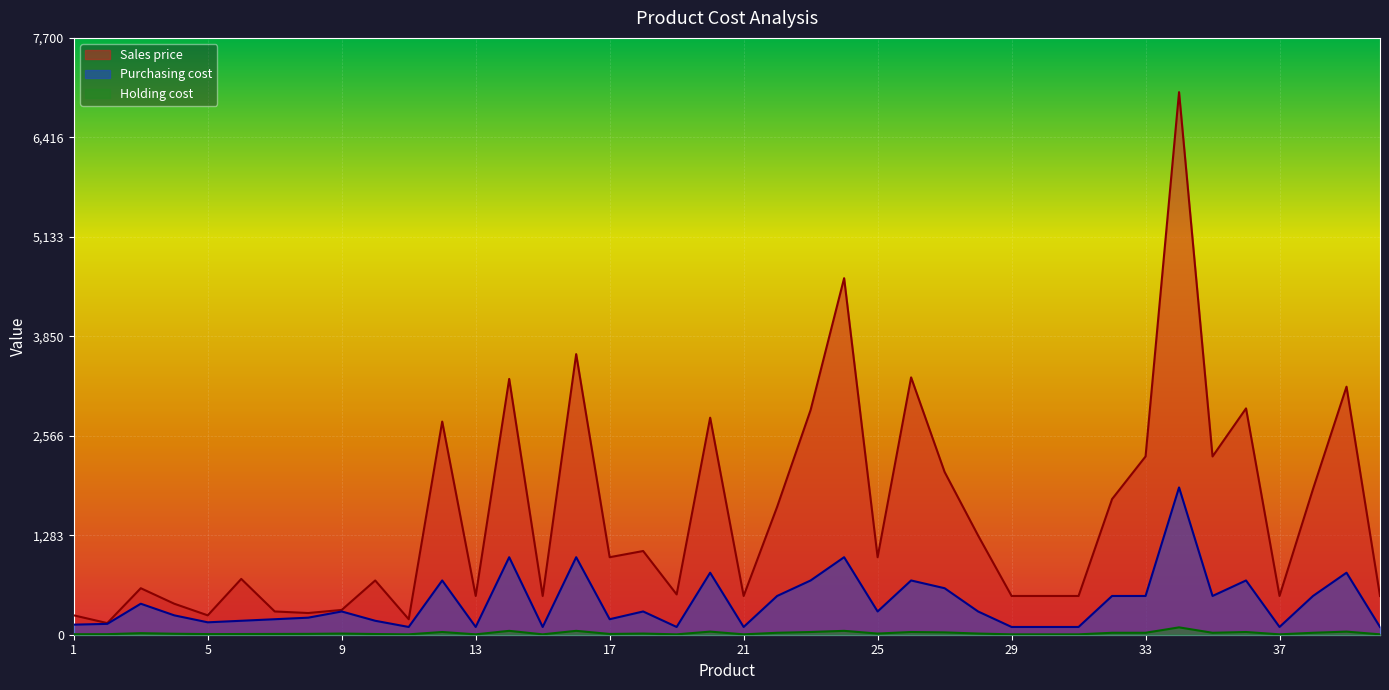

Reading left to right, what are all the values shown in this chart?

Sales price: 250.0	150.0	600.0	400.0	250.0	720.0	300.0	280.0	320.0	700.0	200.0	2750.0	500.0	3300.0	500.0	3620.0	1000.0	1080.0	520.0	2800.0	500.0	1650.0	2900.0	4600.0	1000.0	3320.0	2100.0	1280.0	500.0	500.0	500.0	1750.0	2300.0	7000.0	2300.0	2920.0	500.0	1880.0	3200.0	500.0
Purchasing cost: 130.0	140.0	400.0	250.0	160.0	180.0	200.0	220.0	300.0	180.0	100.0	700.0	100.0	1000.0	100.0	1000.0	200.0	300.0	100.0	800.0	100.0	500.0	700.0	1000.0	300.0	700.0	600.0	300.0	100.0	100.0	100.0	500.0	500.0	1900.0	500.0	700.0	100.0	500.0	800.0	100.0
Holding cost: 6.5	7.0	20.0	12.5	8.0	9.0	10.0	11.0	15.0	9.0	5.0	35.0	5.0	50.0	5.0	50.0	10.0	15.0	5.0	40.0	5.0	25.0	35.0	50.0	15.0	35.0	30.0	15.0	5.0	5.0	5.0	25.0	25.0	95.0	25.0	35.0	5.0	25.0	40.0	5.0